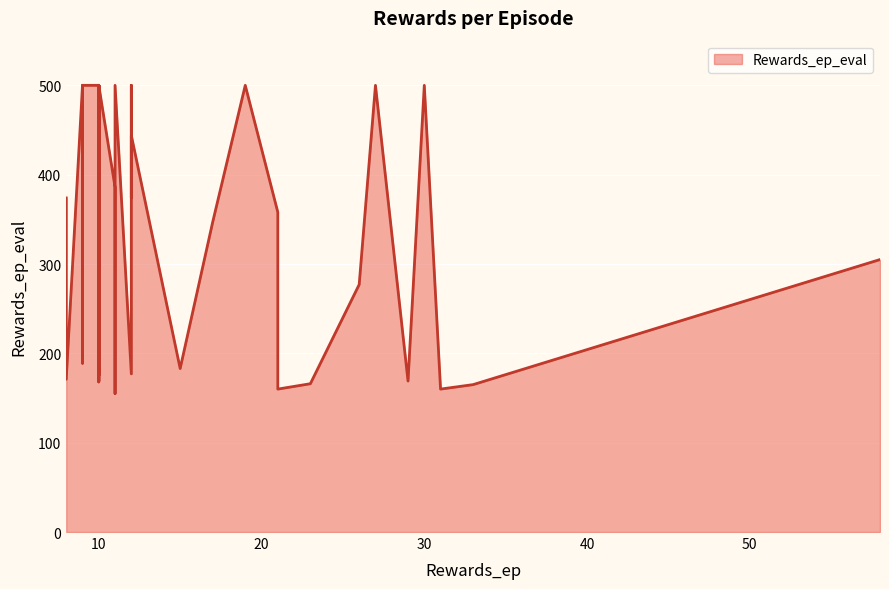

The value at 11 is 319. True or false?

False